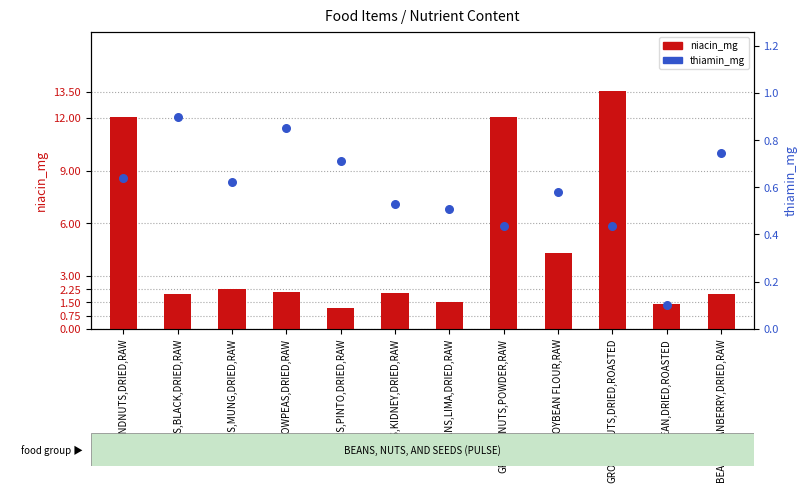

Which series has the largest Y range (max minus min)?

niacin_mg